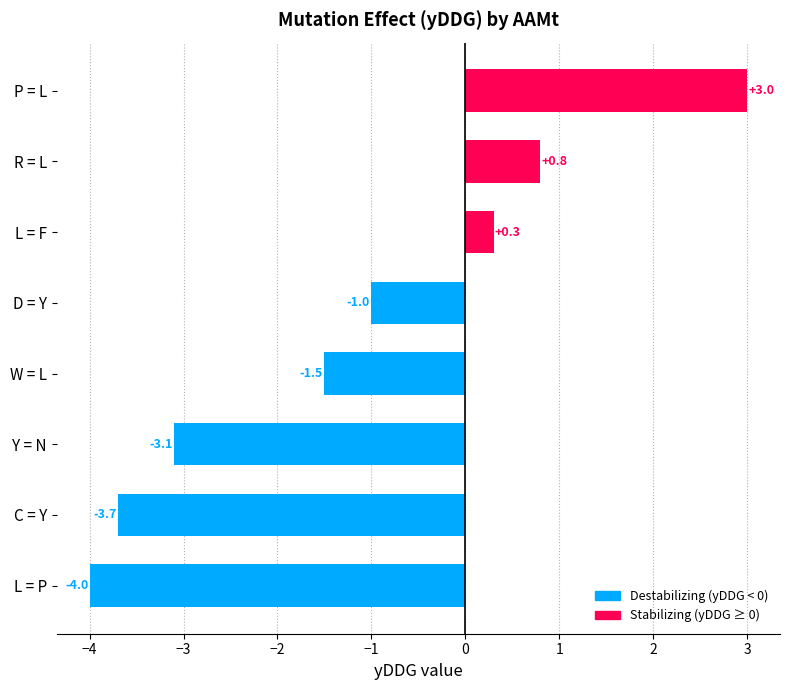

What is the change in value from C = Y to Y = N?

+0.6